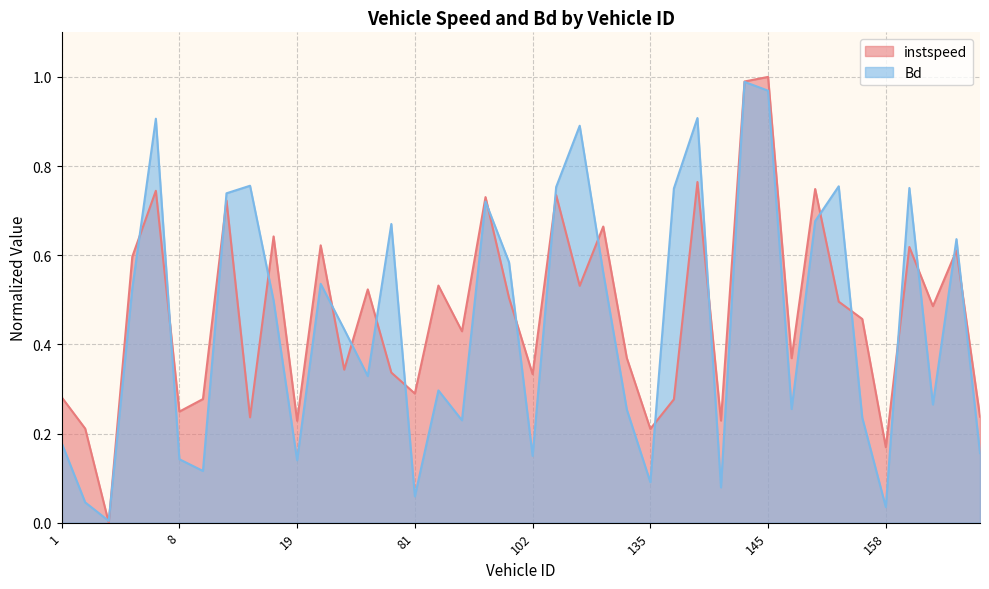

Where is Bd nearest to the value 0?

4.0